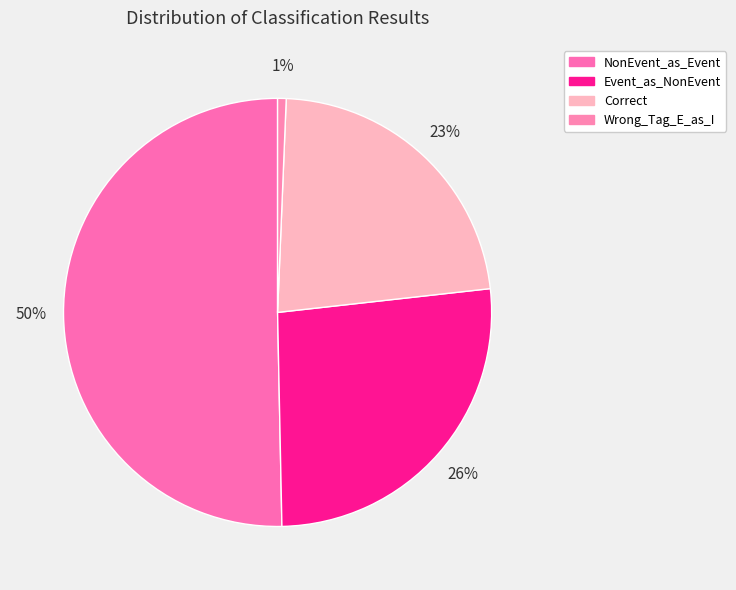

Count the number of slices in the pie.

4